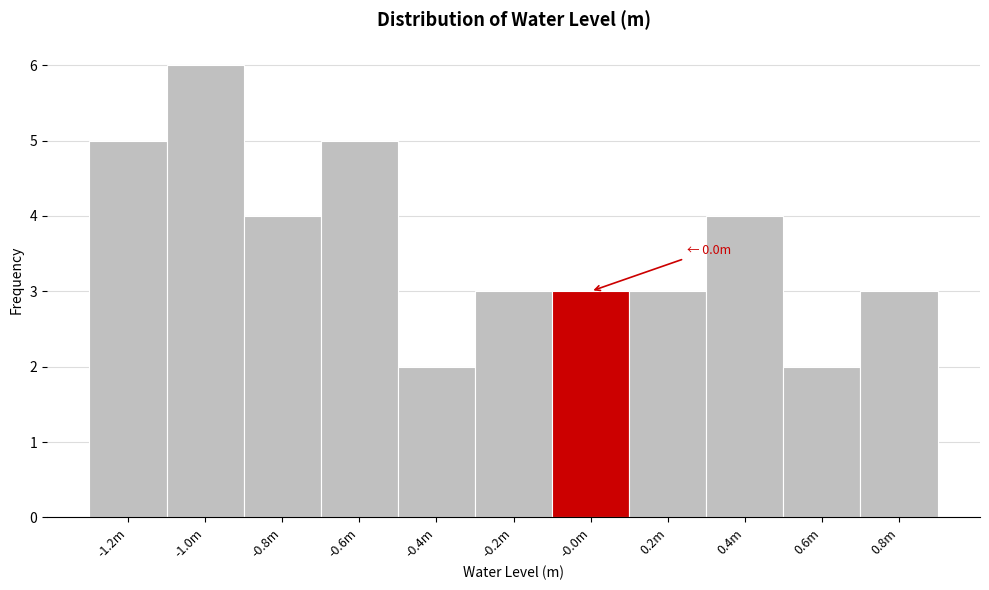

Reading right to left, transcribe all the data shown in this chart.

3	2	4	3	3	3	2	5	4	6	5